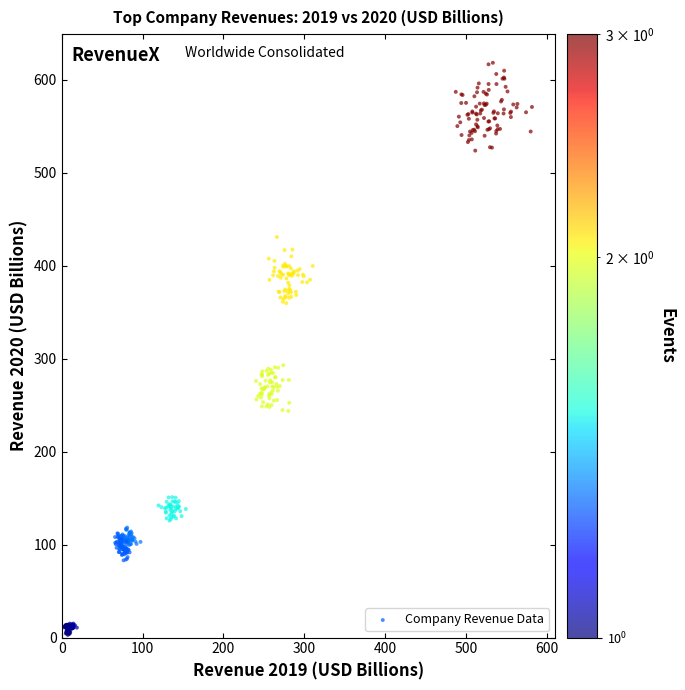

What is the range of X values (max minus min)?

579.6